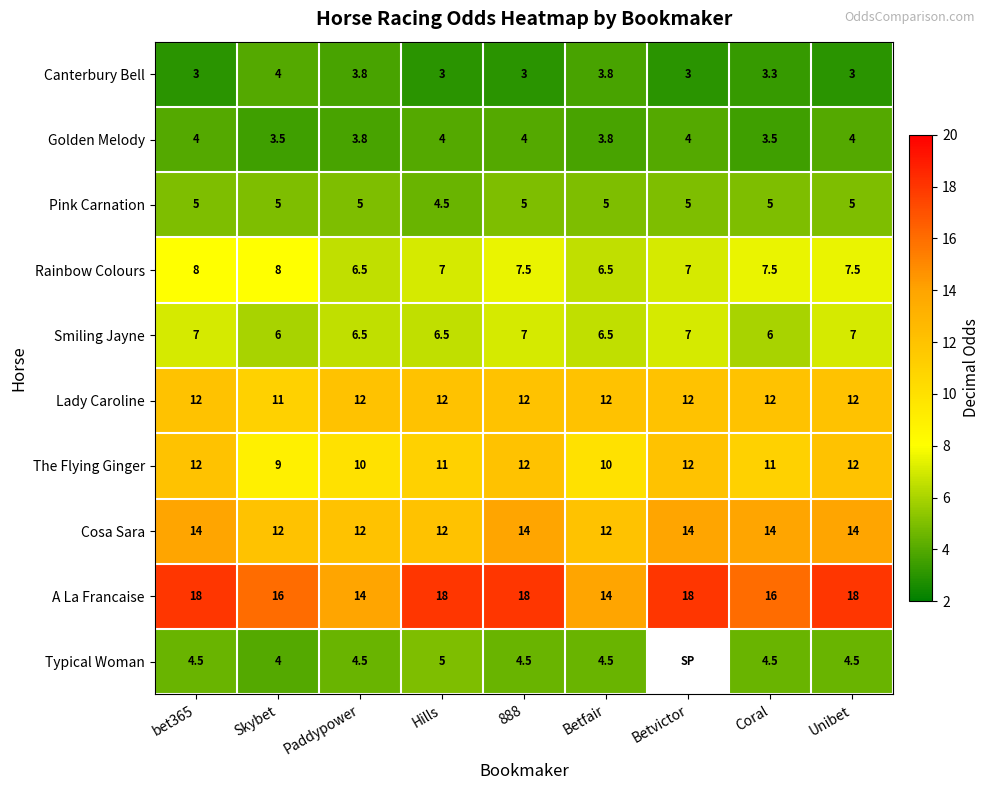

The Cosa Sara series shows 19.1 at bet365. True or false?

False